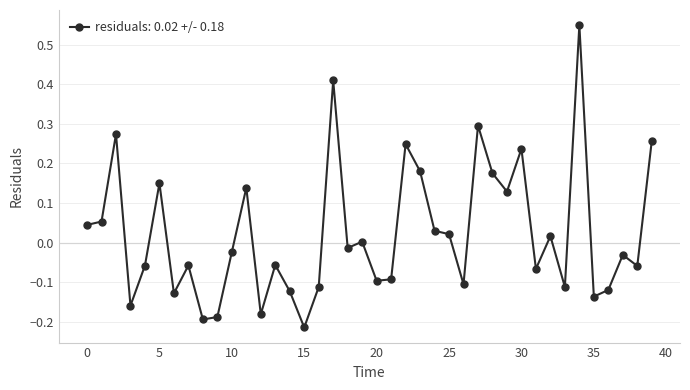

What is the difference between the second highest and second lowest values?

0.6